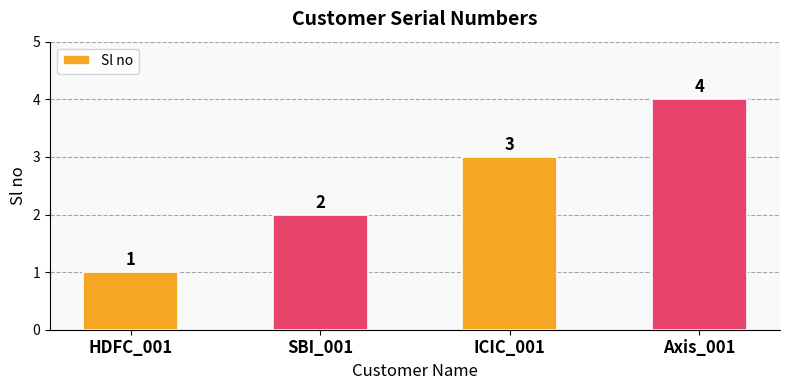

Reading right to left, what are all the values shown in this chart?

Axis_001=4	ICIC_001=3	SBI_001=2	HDFC_001=1